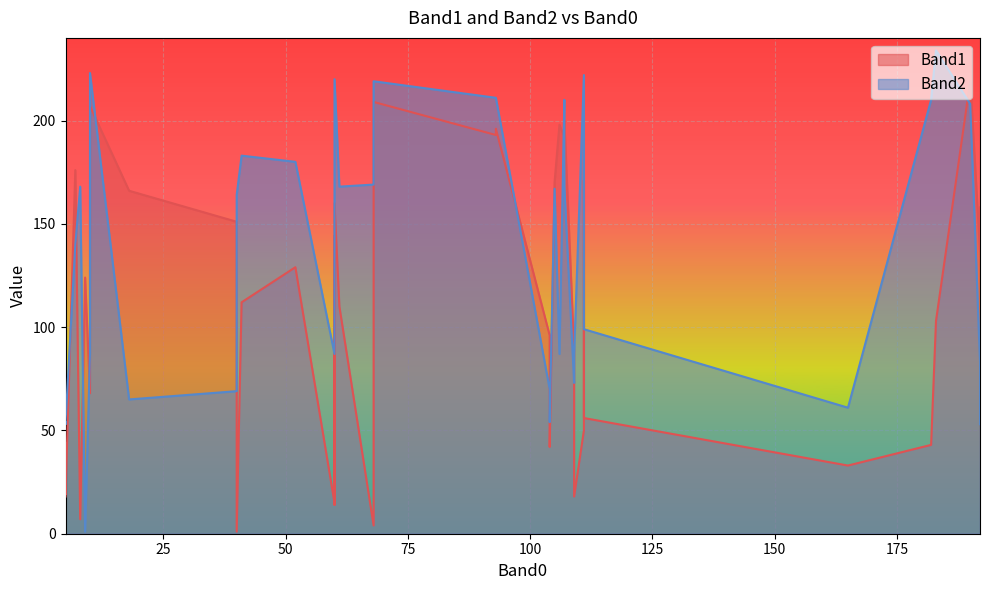

Where is Band1 nearest to the value 110?

61